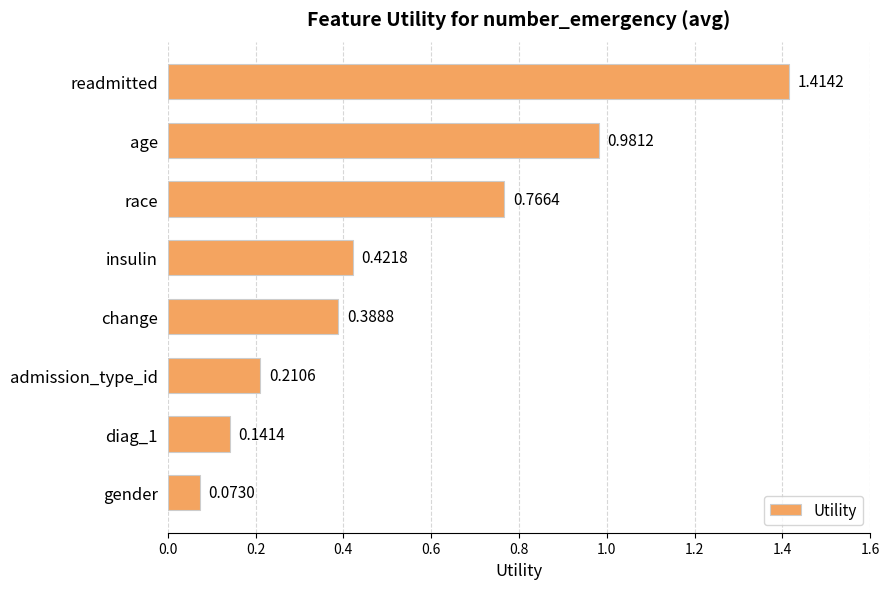

What is the sum of all values?

4.4